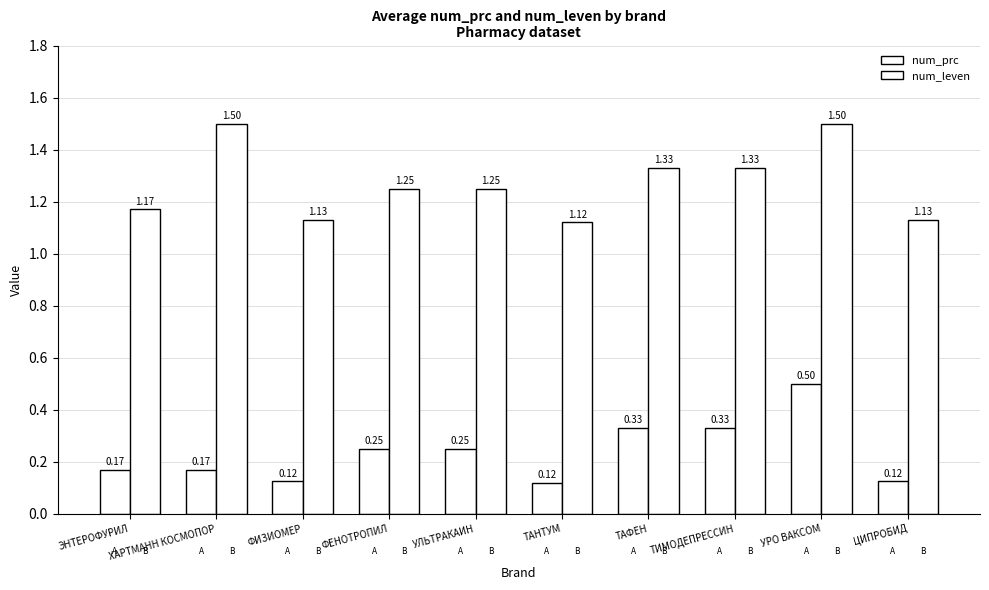

How many series are shown in this chart?

2